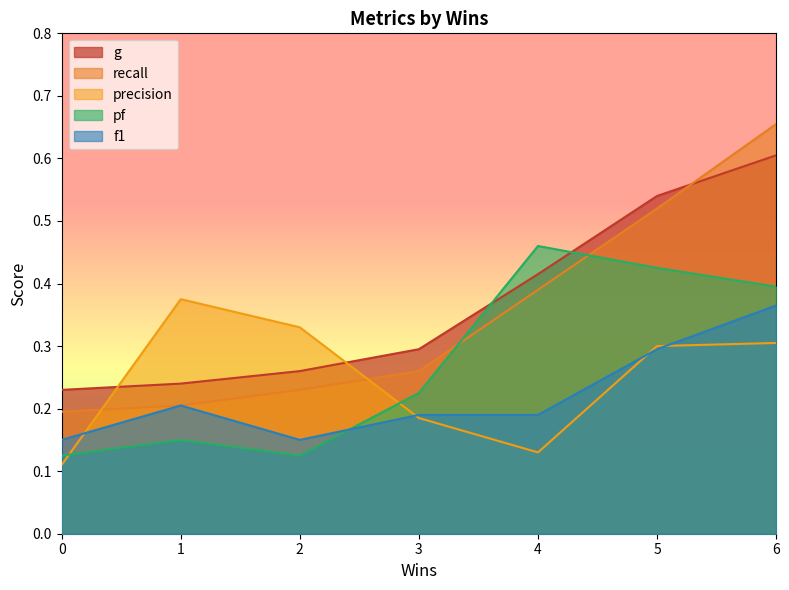

At how many categories does at least one series exceed 0?

7